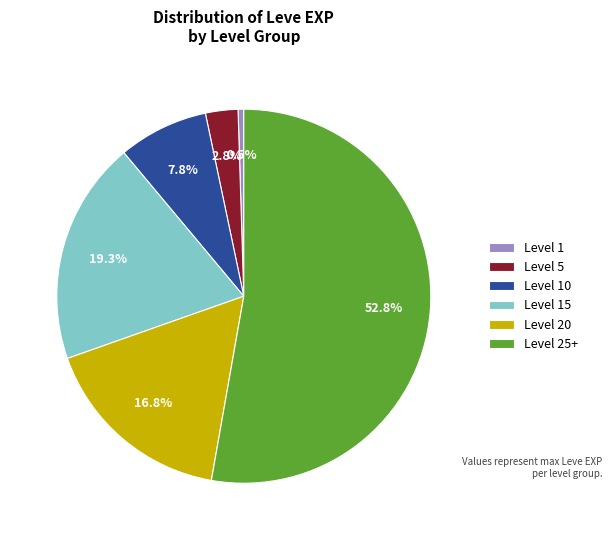

The Level 20 slice represents 11% of the pie. True or false?

False